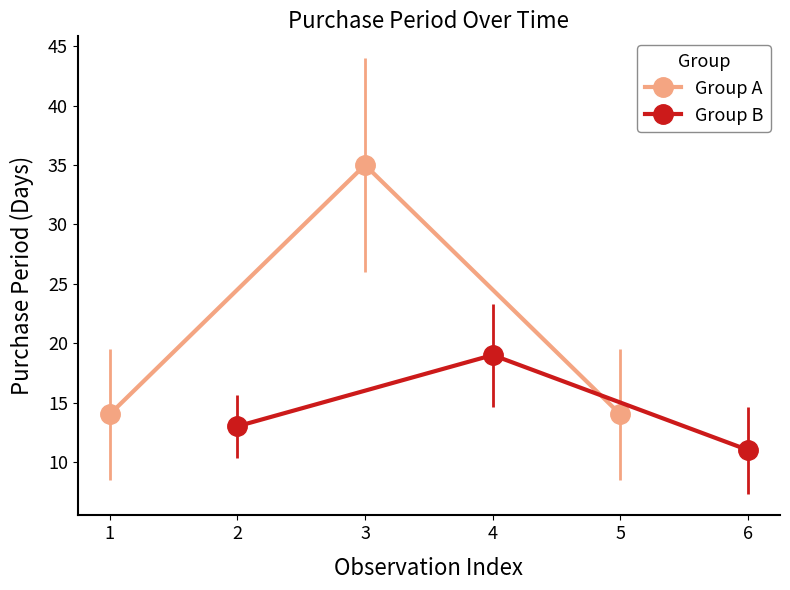

The Group A series shows 35 at 3. True or false?

True